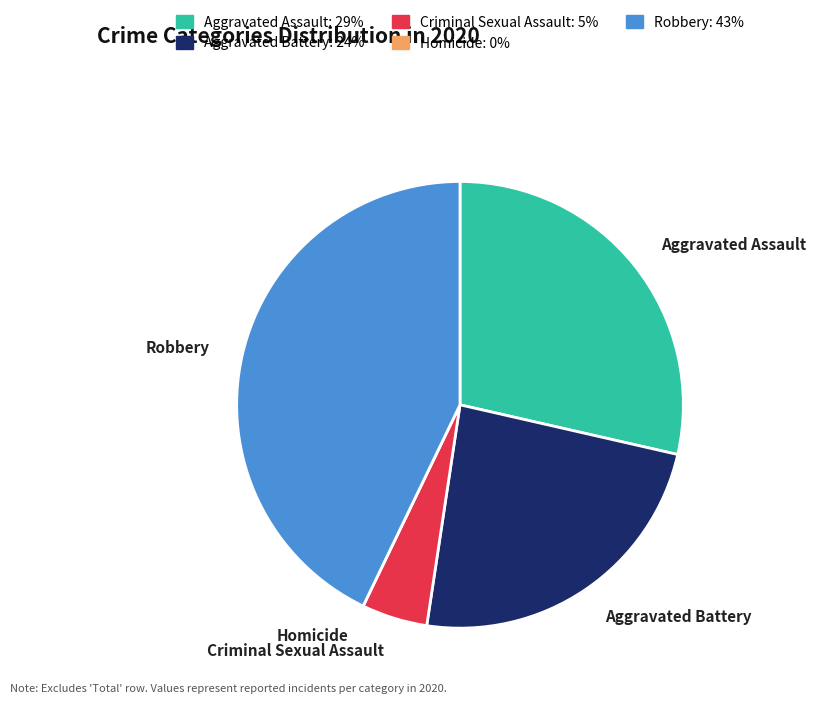

Do Criminal Sexual Assault and Aggravated Assault together represent more than half of the pie?

No